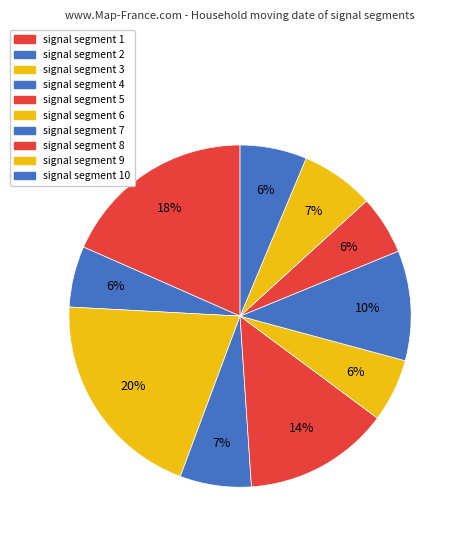

Count the number of slices in the pie.

10